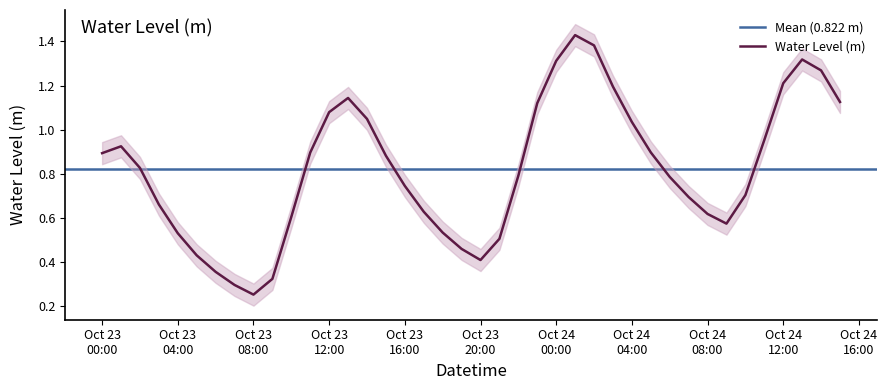

Which category has the highest value across all series?

2025-10-24 01:00:00